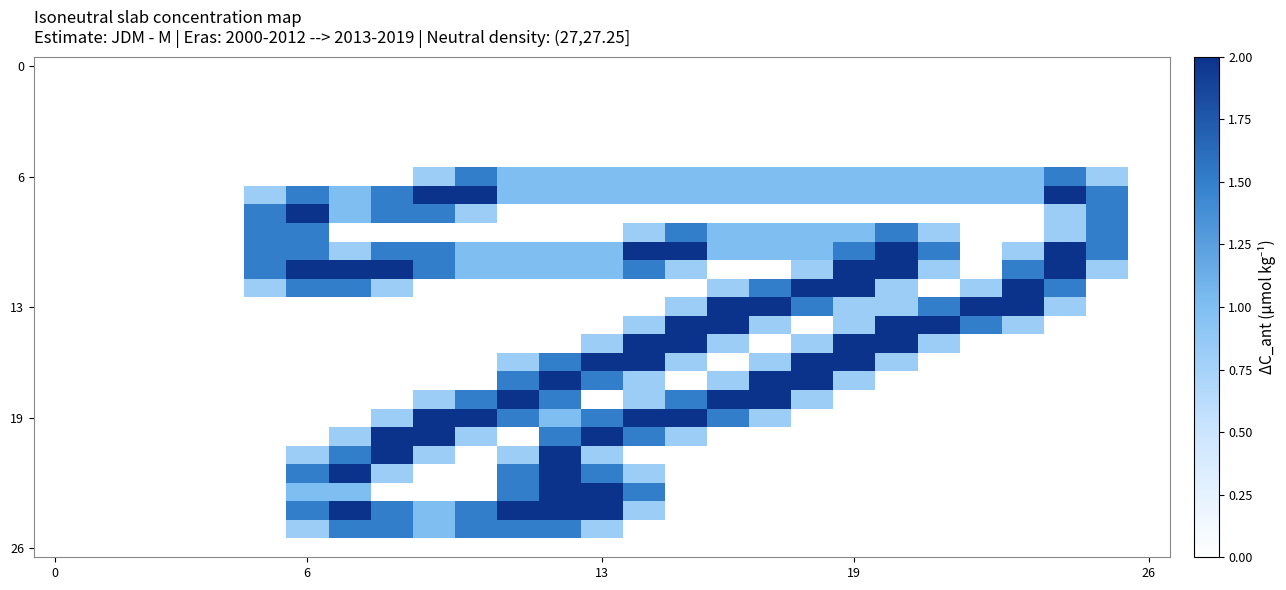

At how many categories does at least one series exceed 0?

21